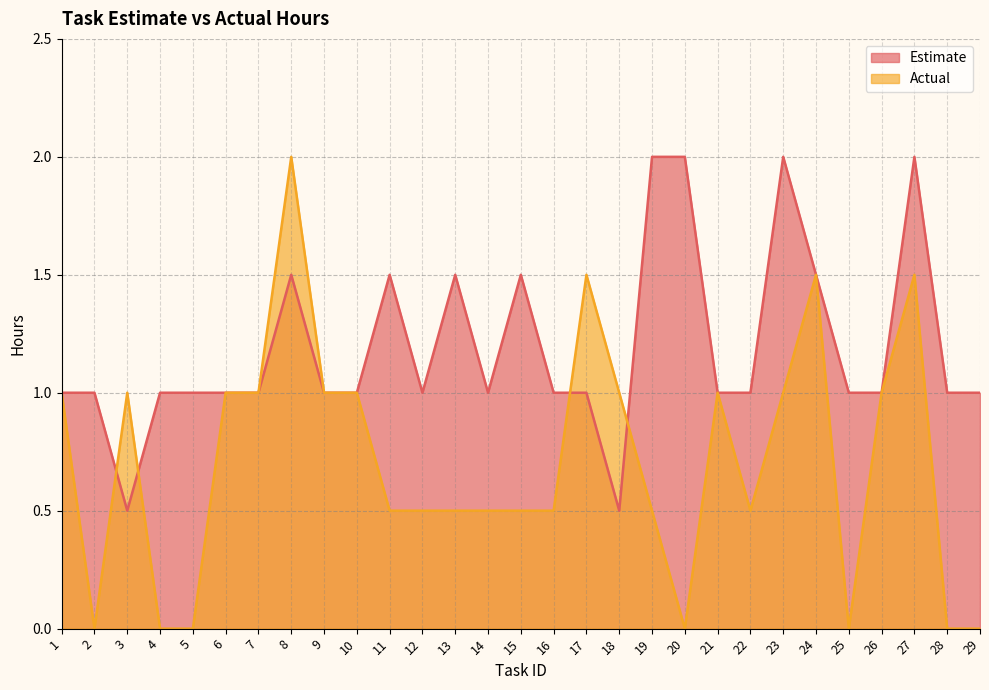

The Estimate series shows 1.0 at 26. True or false?

True